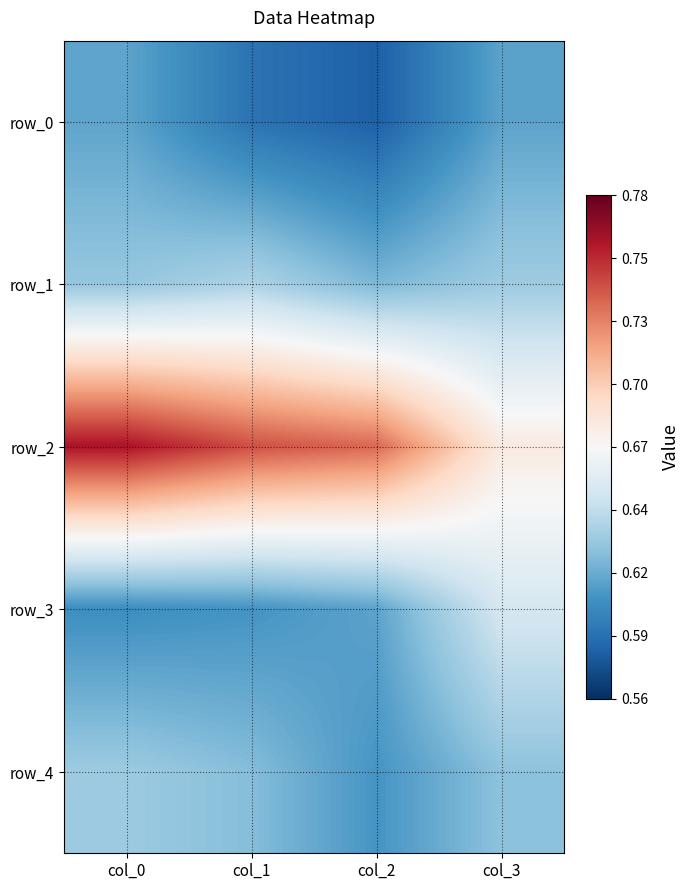

Which series has the largest range (max minus min)?

row_2